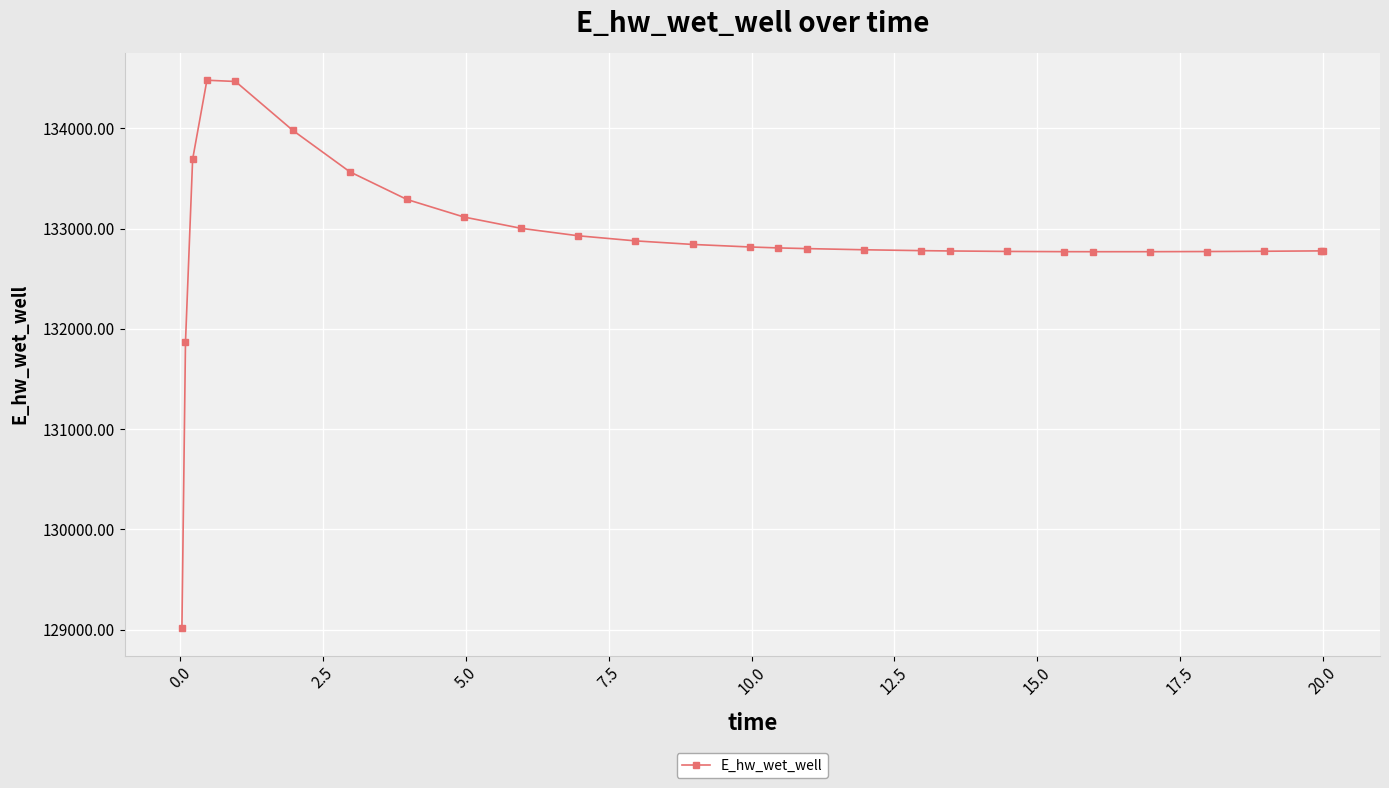

How many values exceed 132801?

14